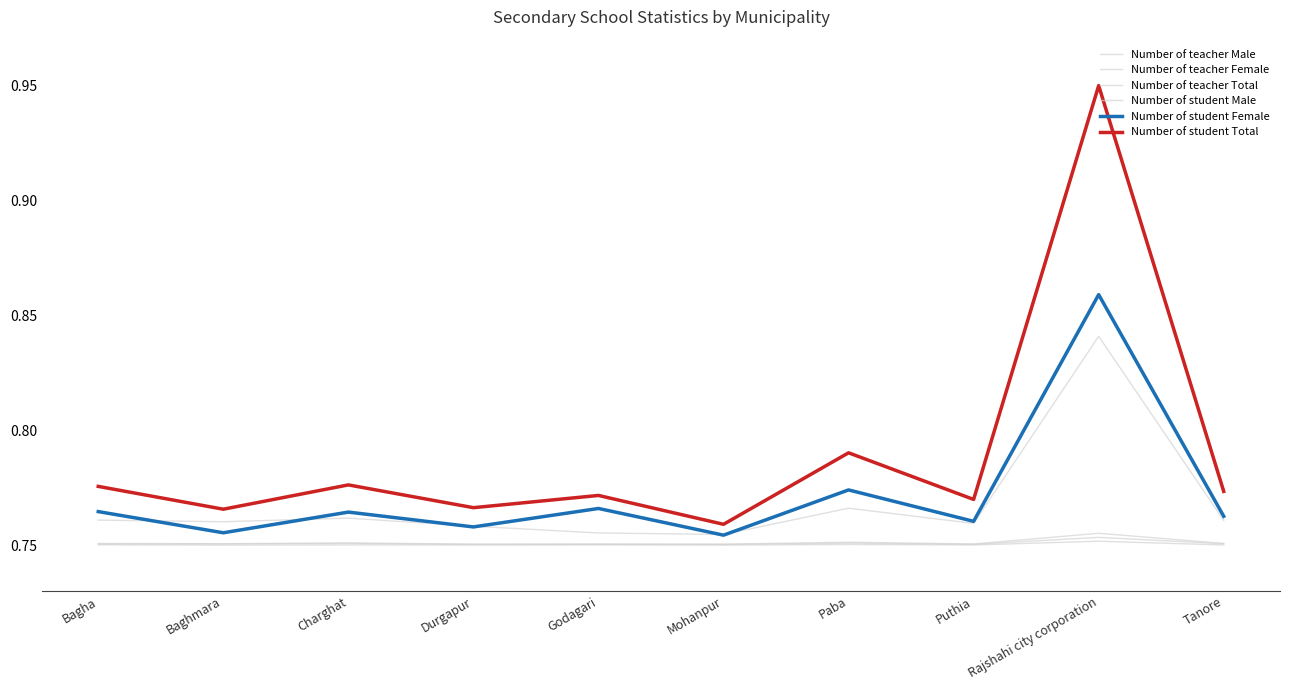

Is this an area chart (filled region under the line)?

No